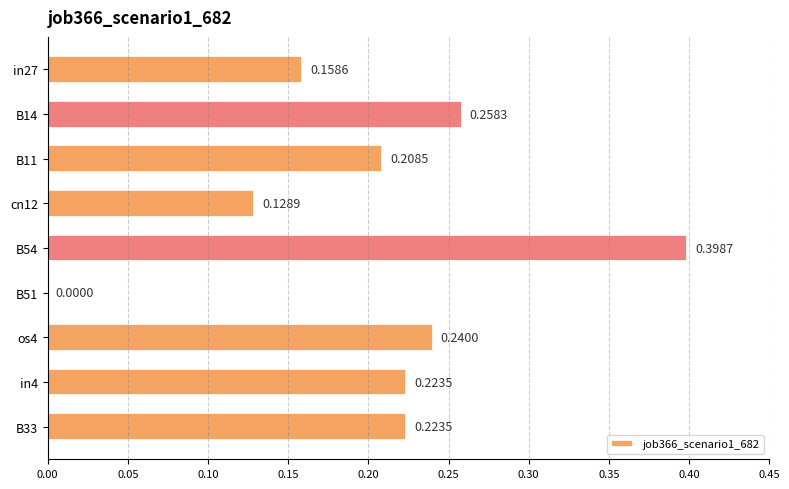

Are the bars horizontal?

Yes